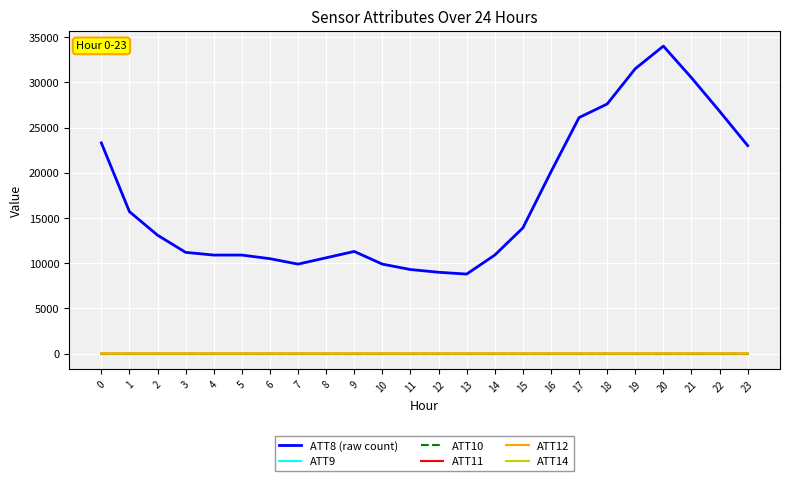

At which label is ATT11 closest to 3?

14